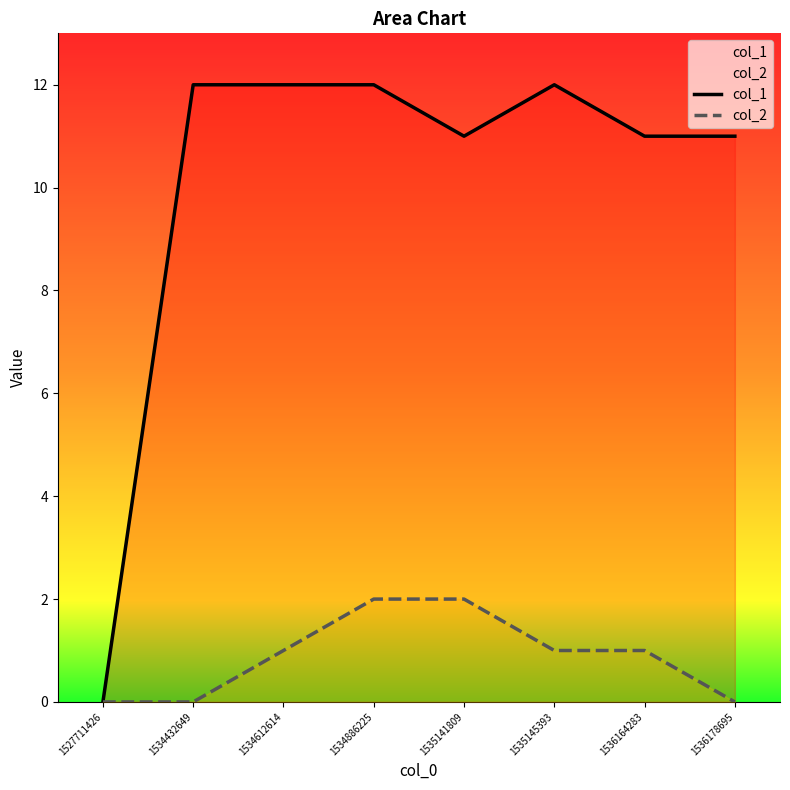

Rank the series by their maximum value, from lowest to highest.

col_2, col_1